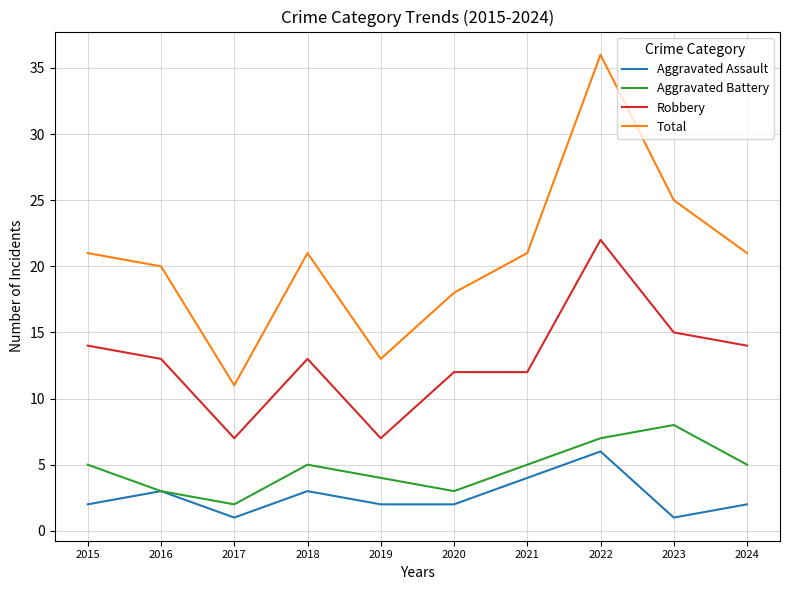

Does the chart display data point markers on the line(s)?

No